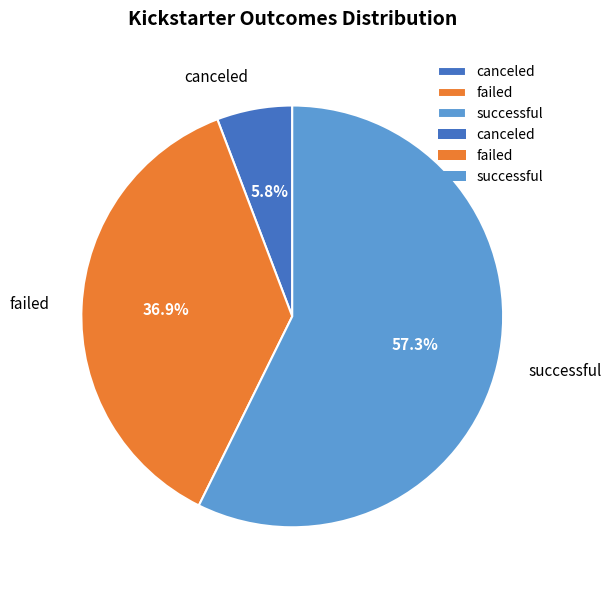

What portion of the pie excludes successful?

42.7%